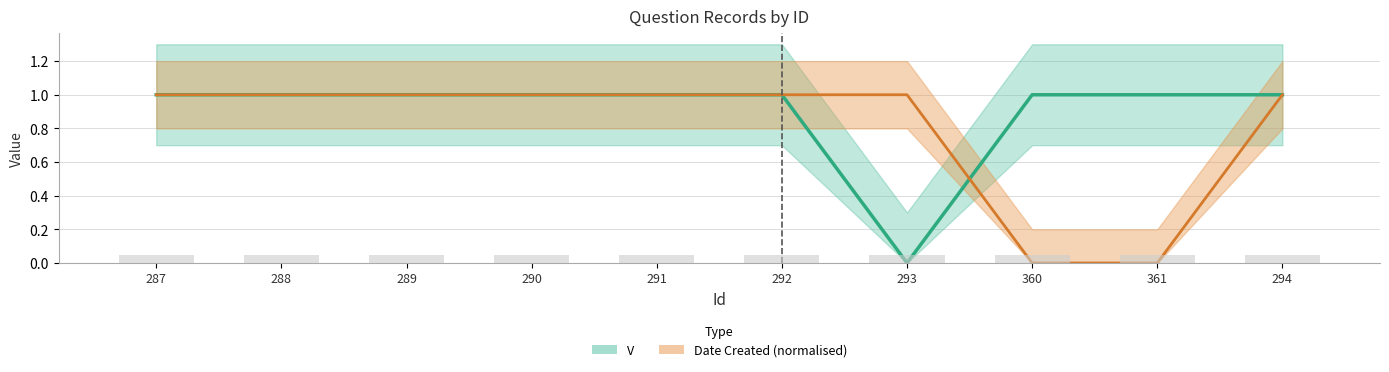

Between 288 and 294, which is larger?

288